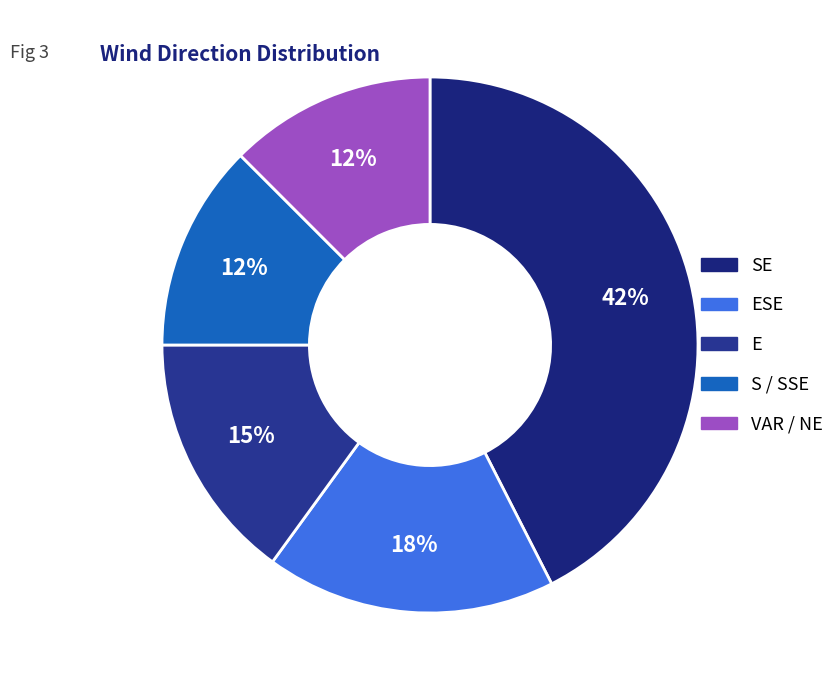

Is there any slice that represents more than half of the pie?

No